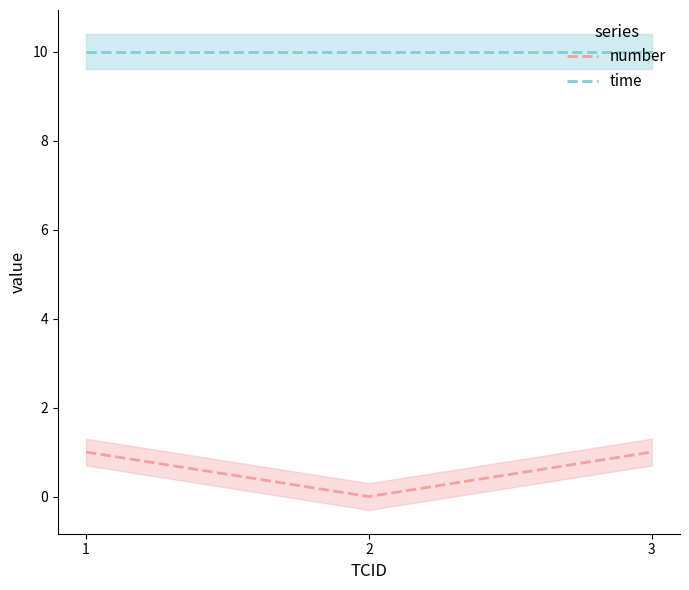

Which series has the widest spread of values?

number